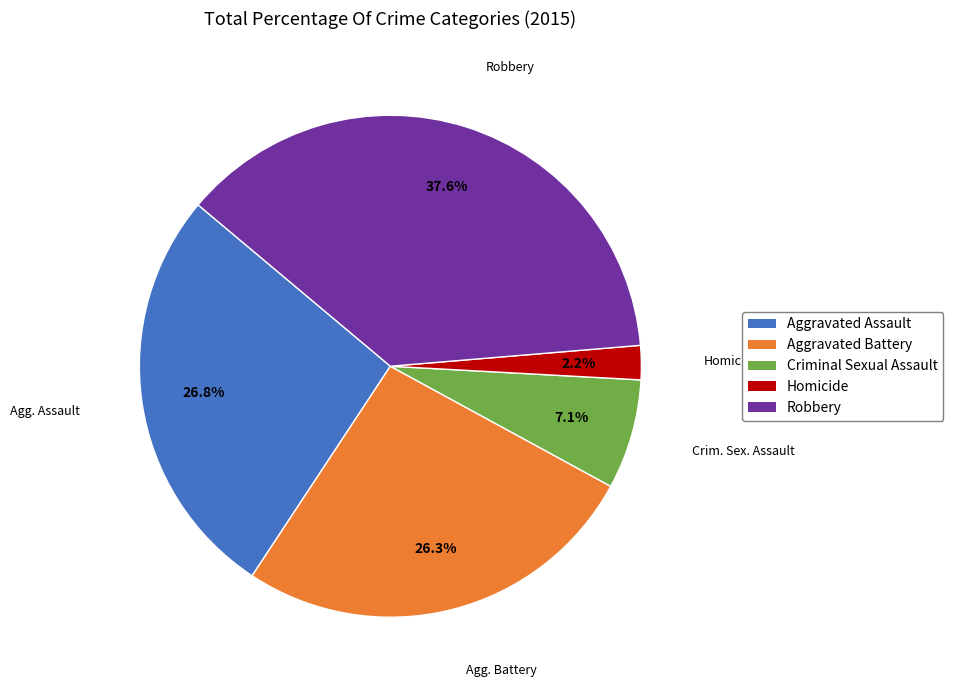

The Homicide slice represents 2% of the pie. True or false?

True